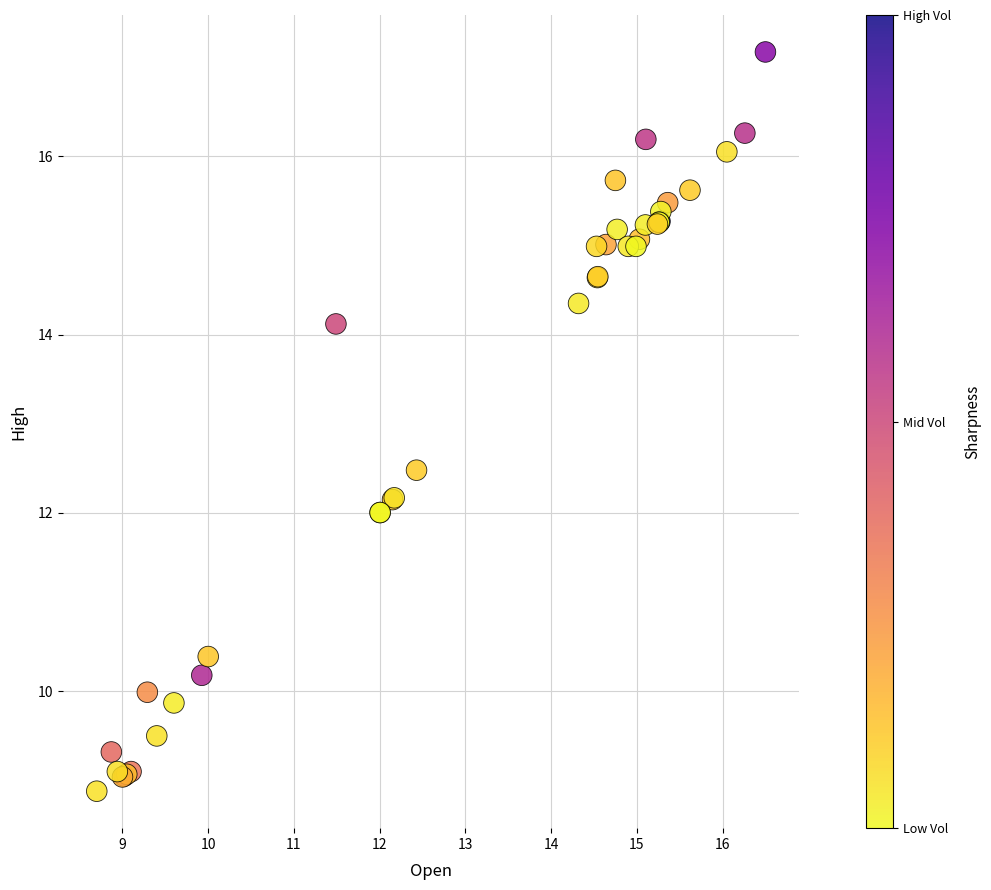

What Y value in the scatter plot is closest to 13?

12.5